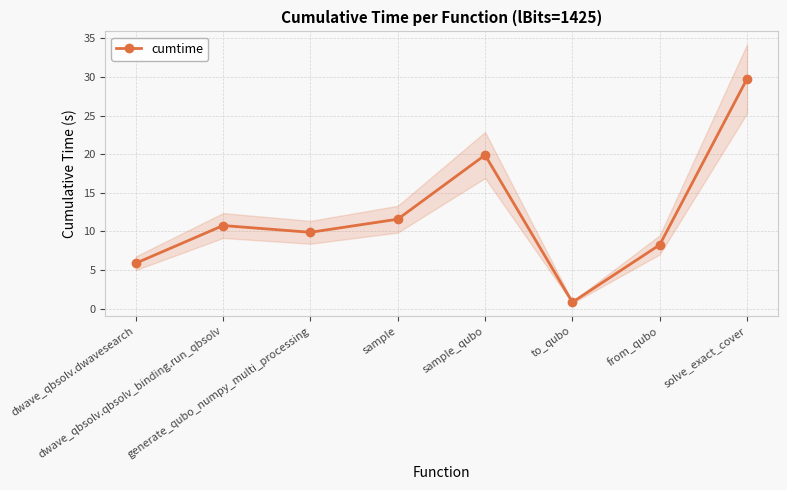

Where is the data nearest to the value 15?

sample